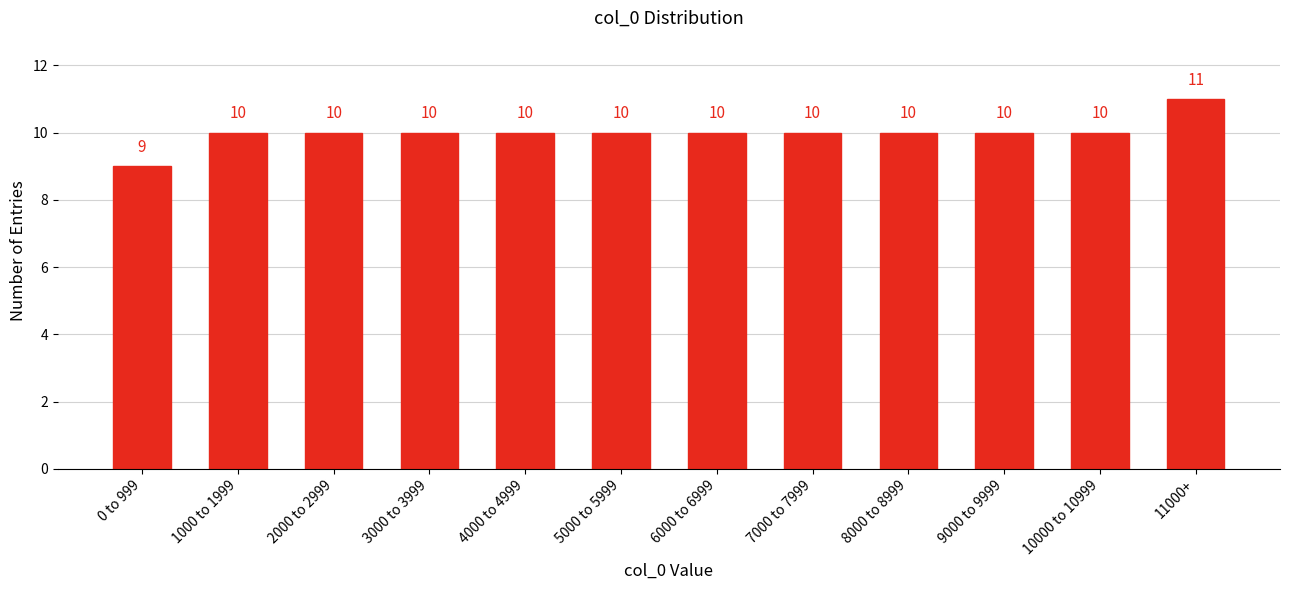

Reading left to right, transcribe all the data shown in this chart.

9	10	10	10	10	10	10	10	10	10	10	11